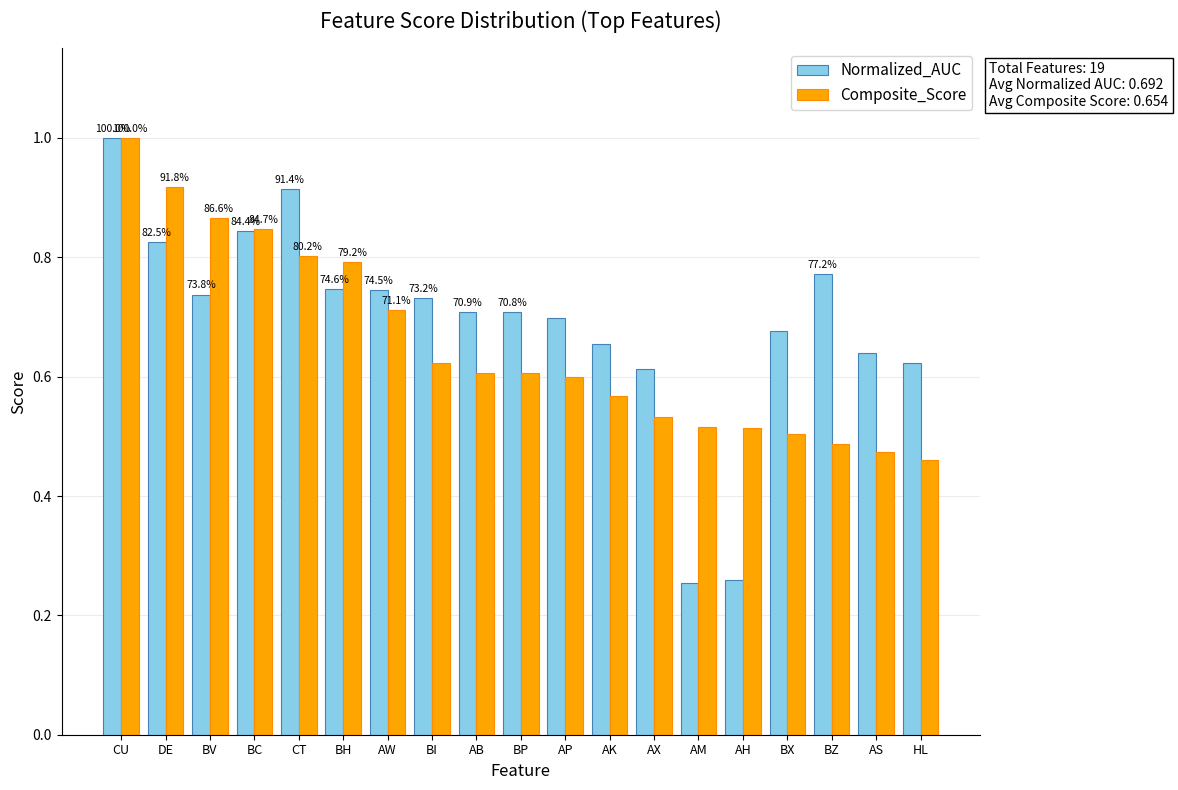

Between BC and BP, which series saw the biggest shift?

Composite_Score